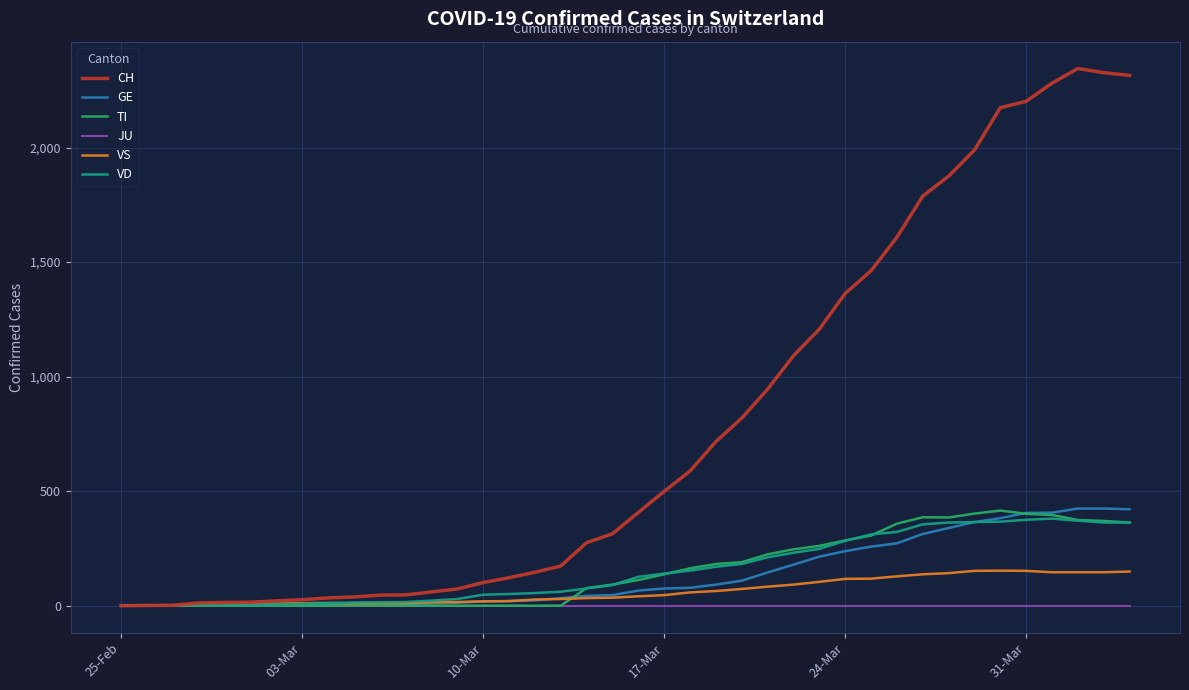

What is the maximum value for TI?

415